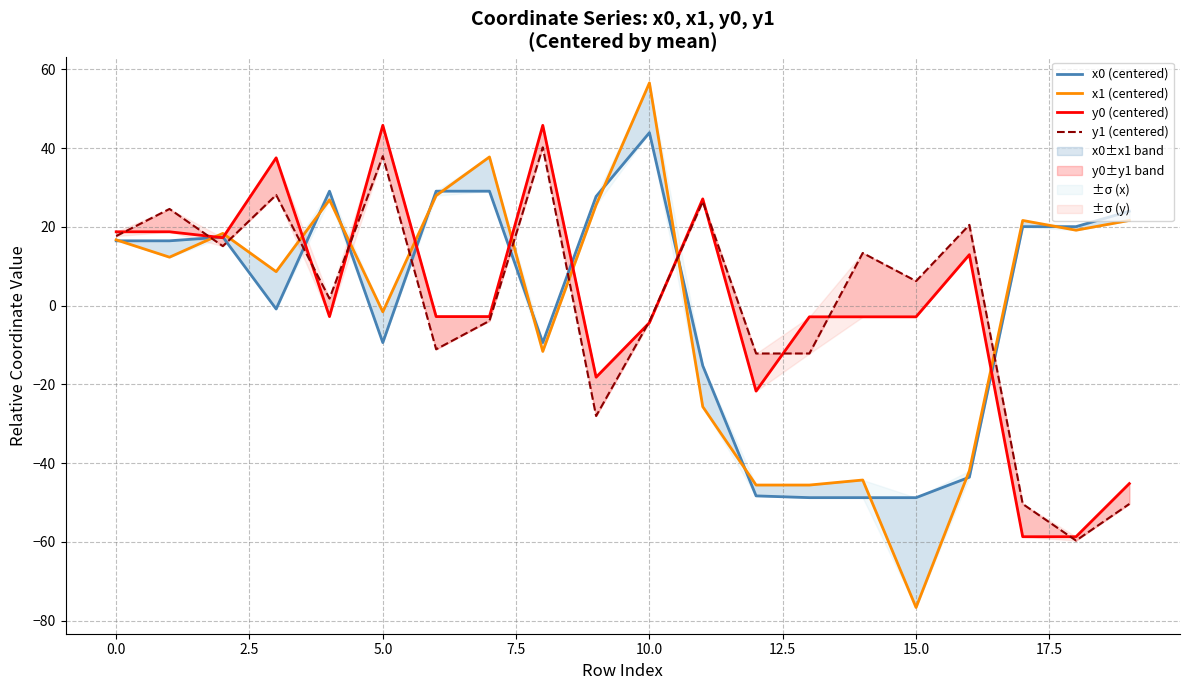

Does the chart have visible grid lines?

Yes